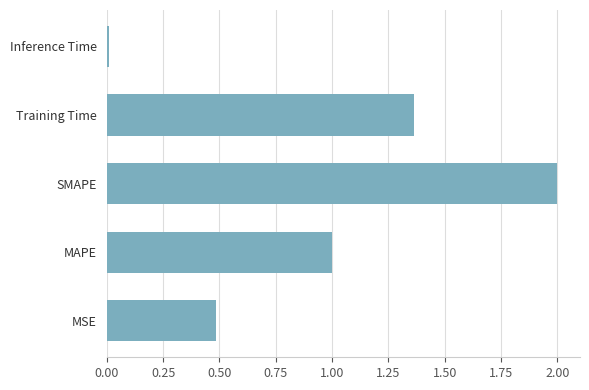

Rank the categories by value from highest to lowest.

SMAPE, Training Time, MAPE, MSE, Inference Time